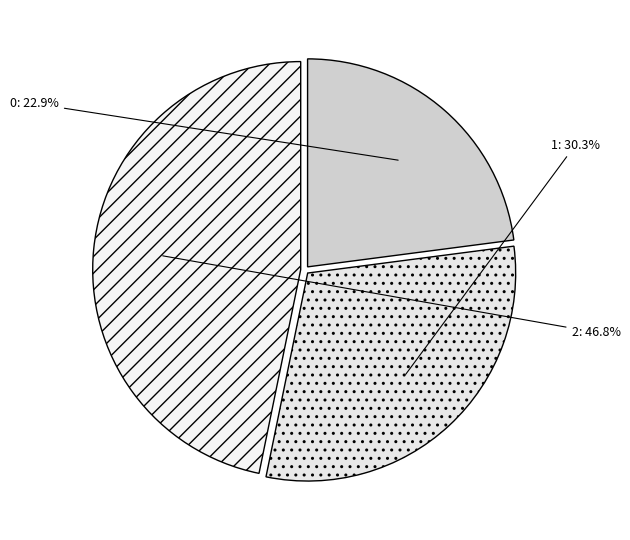

True or false: 1 accounts for 18% of the total.

False